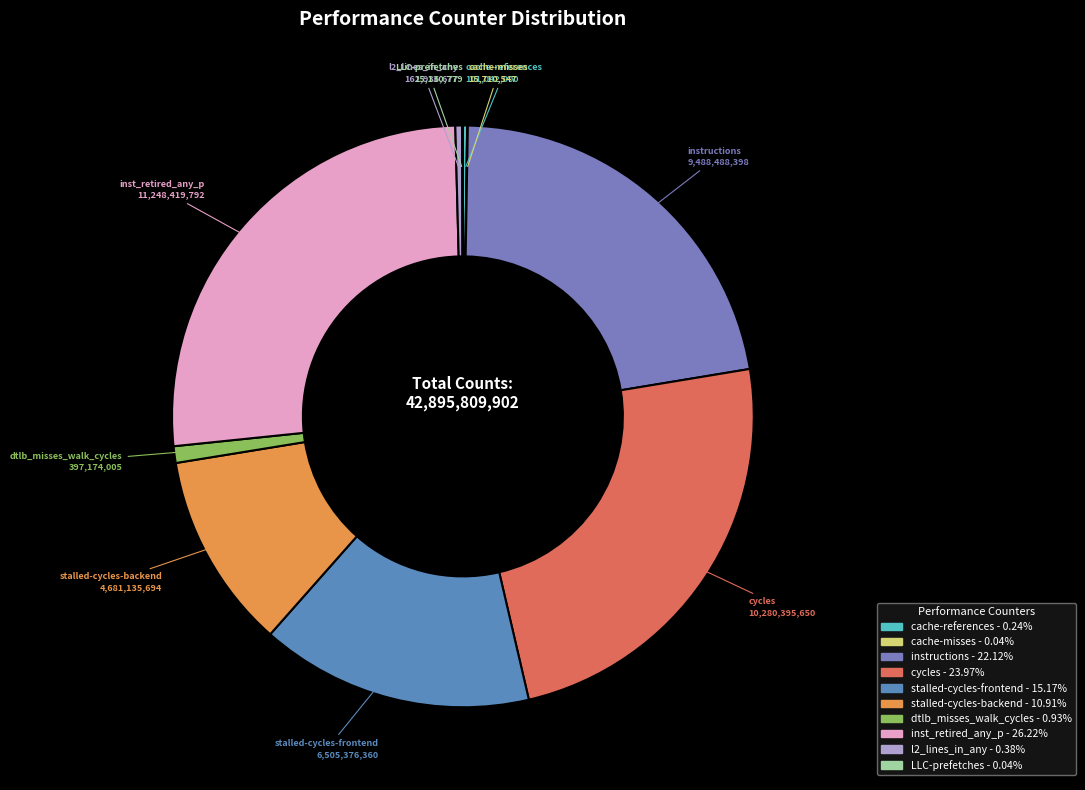

Which category has the biggest portion of the pie?

inst_retired_any_p